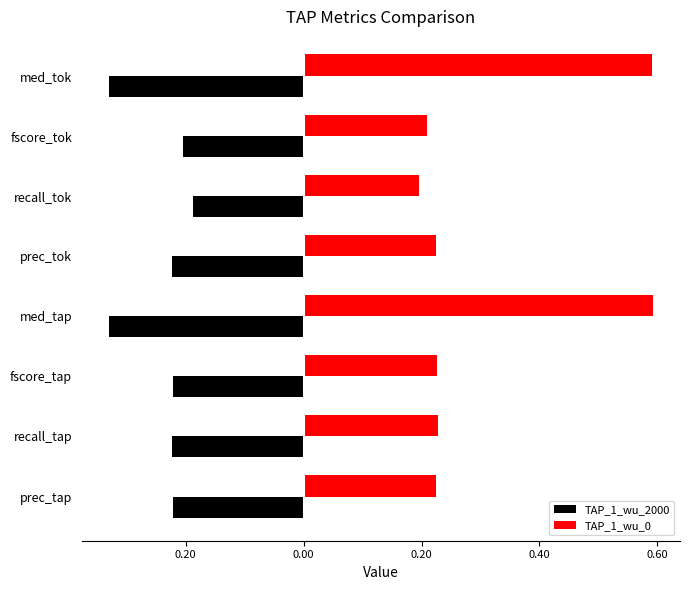

What are all the series names shown in the legend?

TAP_1_wu_2000, TAP_1_wu_0